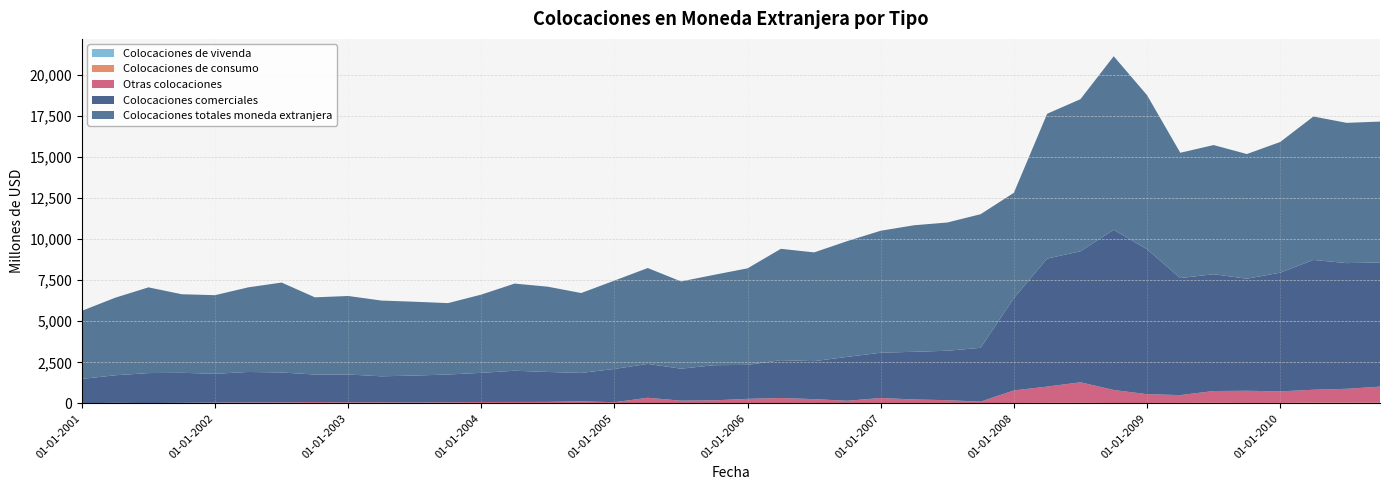

Reading left to right, what are all the values shown in this chart?

Colocaciones de vivenda: 01-01-2001=0	01-04-2001=0	01-07-2001=0	01-10-2001=0	01-01-2002=0	01-04-2002=0	01-07-2002=0	01-10-2002=0	01-01-2003=0	01-04-2003=0	01-07-2003=0	01-10-2003=0	01-01-2004=0	01-04-2004=0	01-07-2004=0	01-10-2004=0	01-01-2005=0	01-04-2005=0	01-07-2005=0	01-10-2005=0	01-01-2006=0	01-04-2006=0	01-07-2006=0	01-10-2006=0	01-01-2007=0	01-04-2007=0	01-07-2007=0	01-10-2007=0	01-01-2008=0	01-04-2008=0	01-07-2008=0	01-10-2008=0	01-01-2009=0	01-04-2009=0	01-07-2009=0	01-10-2009=0	01-01-2010=0	01-04-2010=0	01-07-2010=0	01-10-2010=0
Colocaciones de consumo: 01-01-2001=9	01-04-2001=10	01-07-2001=9	01-10-2001=6	01-01-2002=8	01-04-2002=11	01-07-2002=14	01-10-2002=9	01-01-2003=12	01-04-2003=15	01-07-2003=17	01-10-2003=11	01-01-2004=14	01-04-2004=18	01-07-2004=16	01-10-2004=11	01-01-2005=17	01-04-2005=18	01-07-2005=18	01-10-2005=13	01-01-2006=17	01-04-2006=21	01-07-2006=22	01-10-2006=16	01-01-2007=22	01-04-2007=23	01-07-2007=26	01-10-2007=18	01-01-2008=23	01-04-2008=29	01-07-2008=33	01-10-2008=22	01-01-2009=24	01-04-2009=27	01-07-2009=34	01-10-2009=26	01-01-2010=27	01-04-2010=40	01-07-2010=40	01-10-2010=33
Otras colocaciones: 01-01-2001=2	01-04-2001=19	01-07-2001=8	01-10-2001=25	01-01-2002=38	01-04-2002=45	01-07-2002=44	01-10-2002=69	01-01-2003=48	01-04-2003=48	01-07-2003=36	01-10-2003=53	01-01-2004=68	01-04-2004=66	01-07-2004=73	01-10-2004=111	01-01-2005=51	01-04-2005=322	01-07-2005=145	01-10-2005=170	01-01-2006=256	01-04-2006=305	01-07-2006=234	01-10-2006=141	01-01-2007=305	01-04-2007=213	01-07-2007=167	01-10-2007=85	01-01-2008=764	01-04-2008=992	01-07-2008=1250	01-10-2008=791	01-01-2009=535	01-04-2009=475	01-07-2009=716	01-10-2009=741	01-01-2010=702	01-04-2010=788	01-07-2010=846	01-10-2010=986
Colocaciones comerciales: 01-01-2001=1478	01-04-2001=1681	01-07-2001=1827	01-10-2001=1830	01-01-2002=1755	01-04-2002=1856	01-07-2002=1822	01-10-2002=1679	01-01-2003=1699	01-04-2003=1584	01-07-2003=1640	01-10-2003=1693	01-01-2004=1777	01-04-2004=1903	01-07-2004=1823	01-10-2004=1731	01-01-2005=2028	01-04-2005=2063	01-07-2005=1949	01-10-2005=2141	01-01-2006=2071	01-04-2006=2305	01-07-2006=2316	01-10-2006=2676	01-01-2007=2758	01-04-2007=2904	01-07-2007=3012	01-10-2007=3279	01-01-2008=5626	01-04-2008=7799	01-07-2008=7981	01-10-2008=9759	01-01-2009=8829	01-04-2009=7130	01-07-2009=7117	01-10-2009=6826	01-01-2010=7231	01-04-2010=7909	01-07-2010=7657	01-10-2010=7563
Colocaciones totales moneda extranjera: 01-01-2001=4148	01-04-2001=4724	01-07-2001=5222	01-10-2001=4785	01-01-2002=4789	01-04-2002=5155	01-07-2002=5478	01-10-2002=4701	01-01-2003=4781	01-04-2003=4614	01-07-2003=4496	01-10-2003=4349	01-01-2004=4766	01-04-2004=5308	01-07-2004=5194	01-10-2004=4866	01-01-2005=5382	01-04-2005=5840	01-07-2005=5315	01-10-2005=5507	01-01-2006=5881	01-04-2006=6782	01-07-2006=6623	01-10-2006=7053	01-01-2007=7429	01-04-2007=7708	01-07-2007=7811	01-10-2007=8139	01-01-2008=6413	01-04-2008=8820	01-07-2008=9264	01-10-2008=10572	01-01-2009=9388	01-04-2009=7632	01-07-2009=7867	01-10-2009=7594	01-01-2010=7960	01-04-2010=8736	01-07-2010=8543	01-10-2010=8582